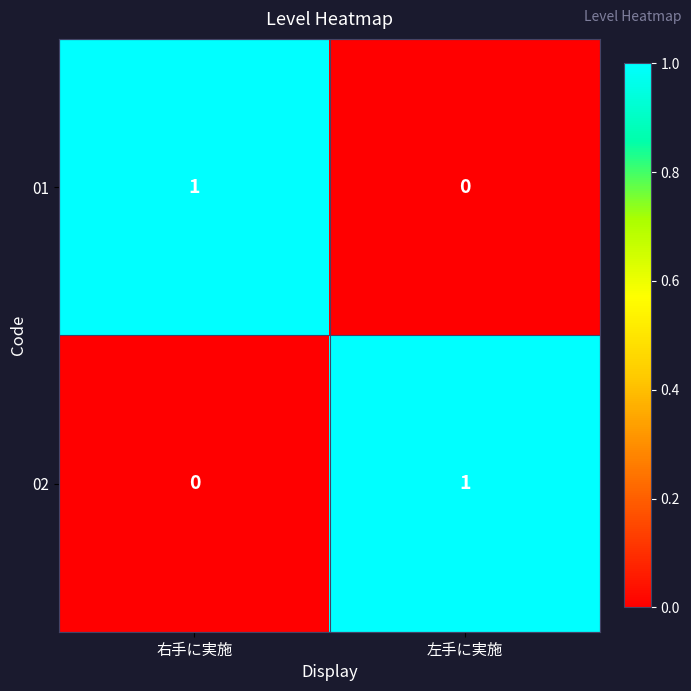

At which label is 01 closest to 0?

左手に実施